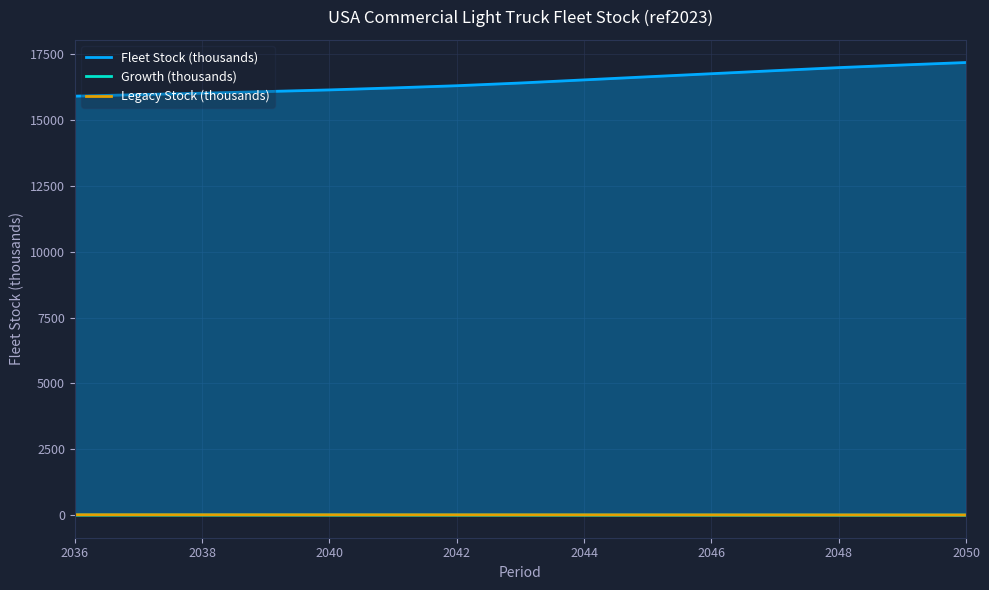

Which series has the largest total across all categories?

Fleet Stock (thousands)